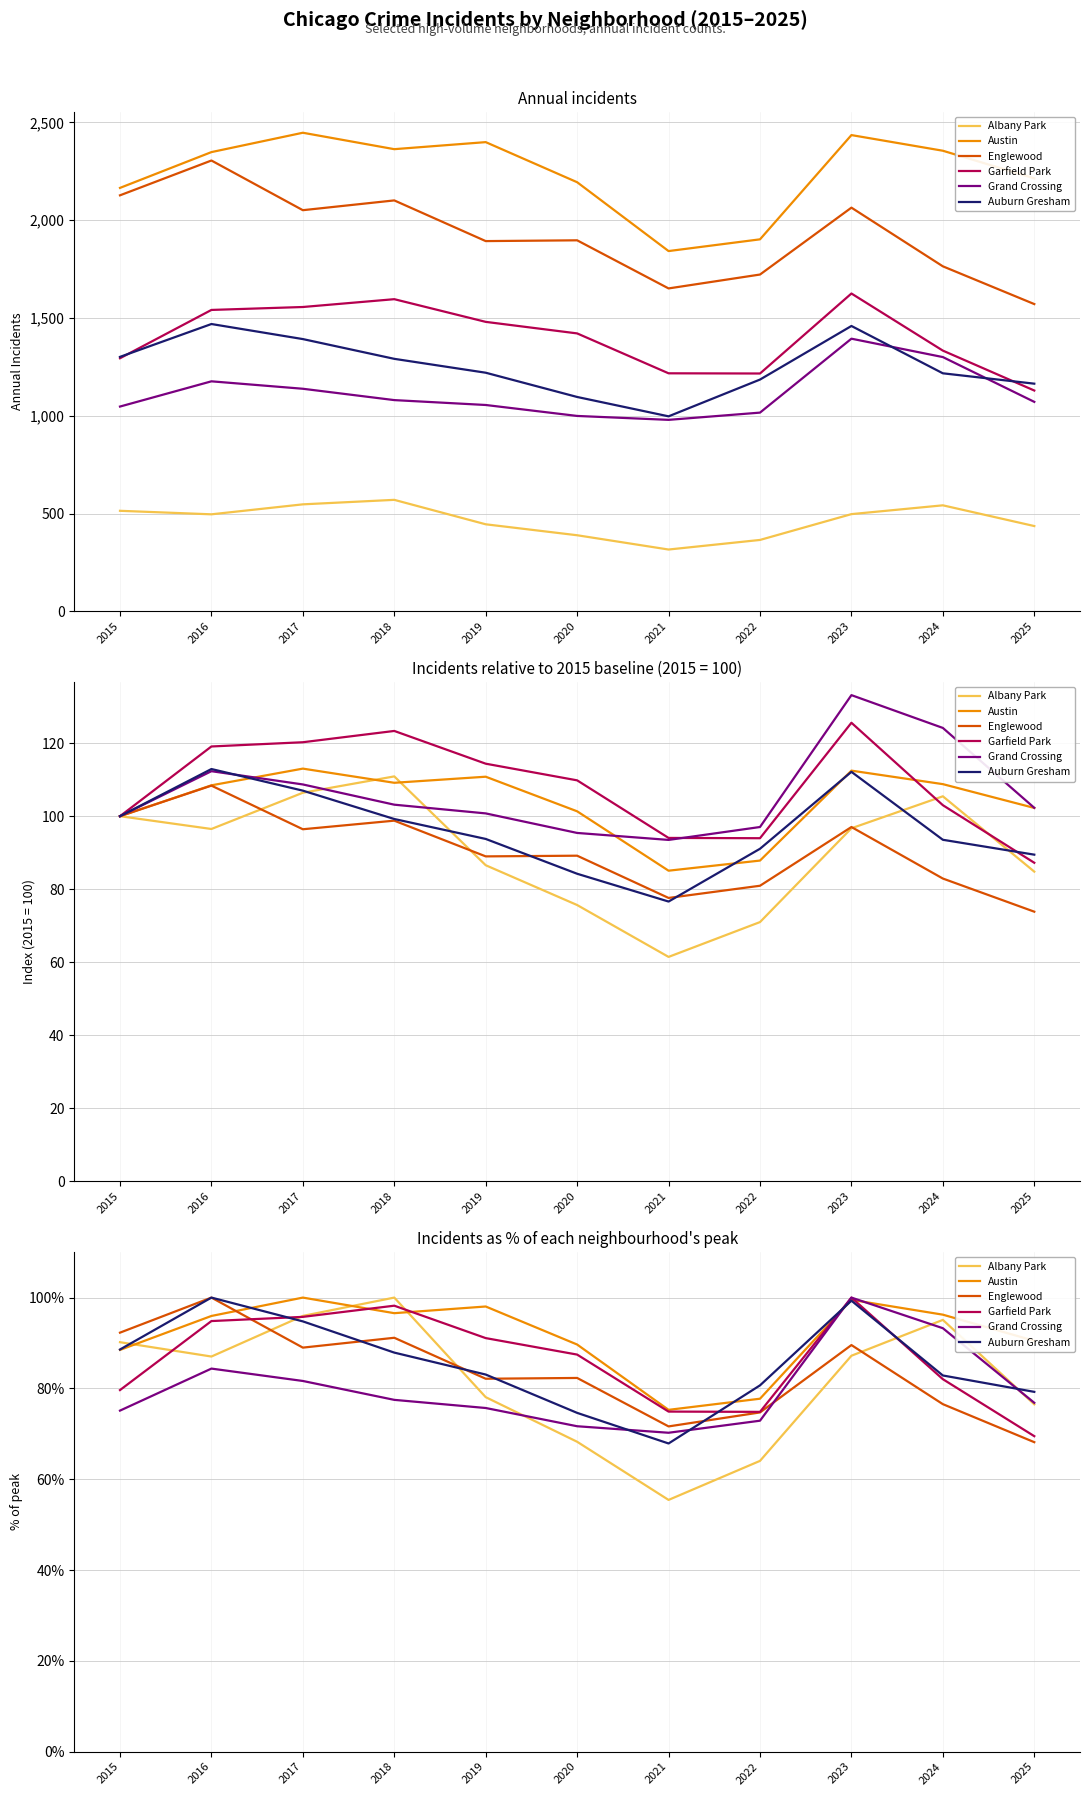

At 2022, list the series in order from largest to smallest.

Auburn Gresham, Austin, Garfield Park, Englewood, Grand Crossing, Albany Park